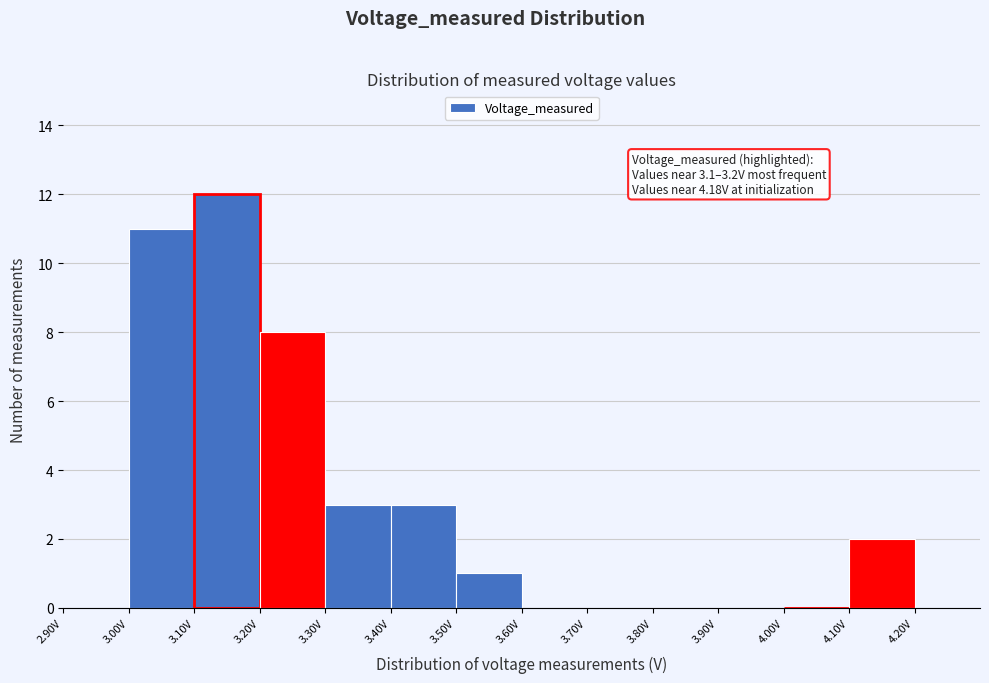

Over which range of the x-axis is the bar tallest?

3.1 to 3.2